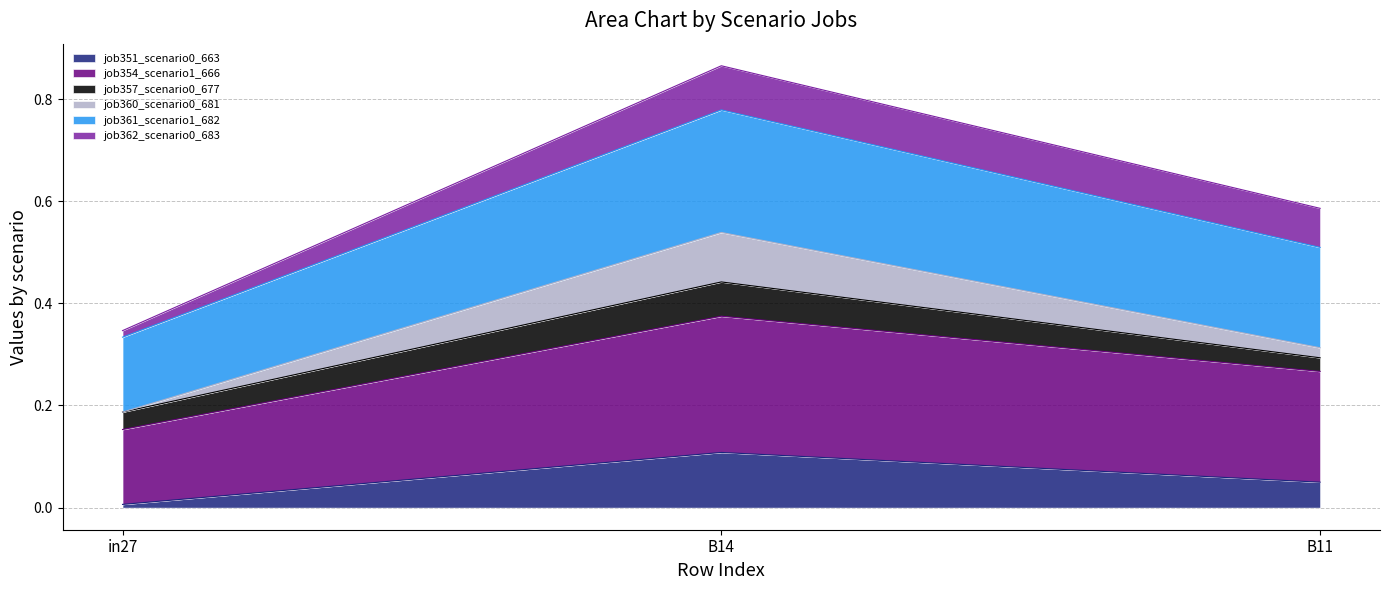

The value of job361_scenario1_682 at B11 is 0.9. True or false?

False